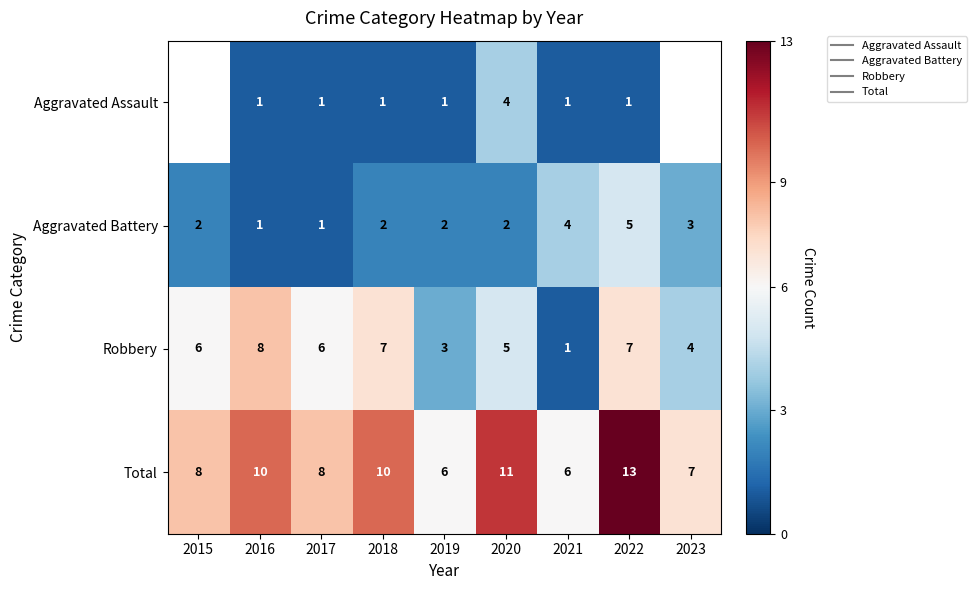

What is the difference between the highest and lowest values at 2016?

9.0